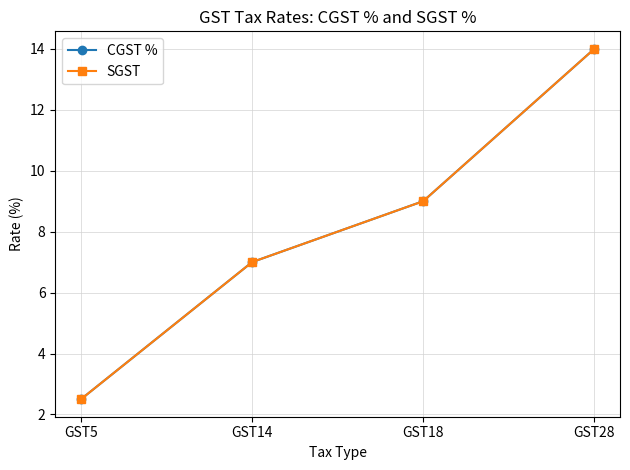

True or false: SGST and CGST % cross at least once.

False